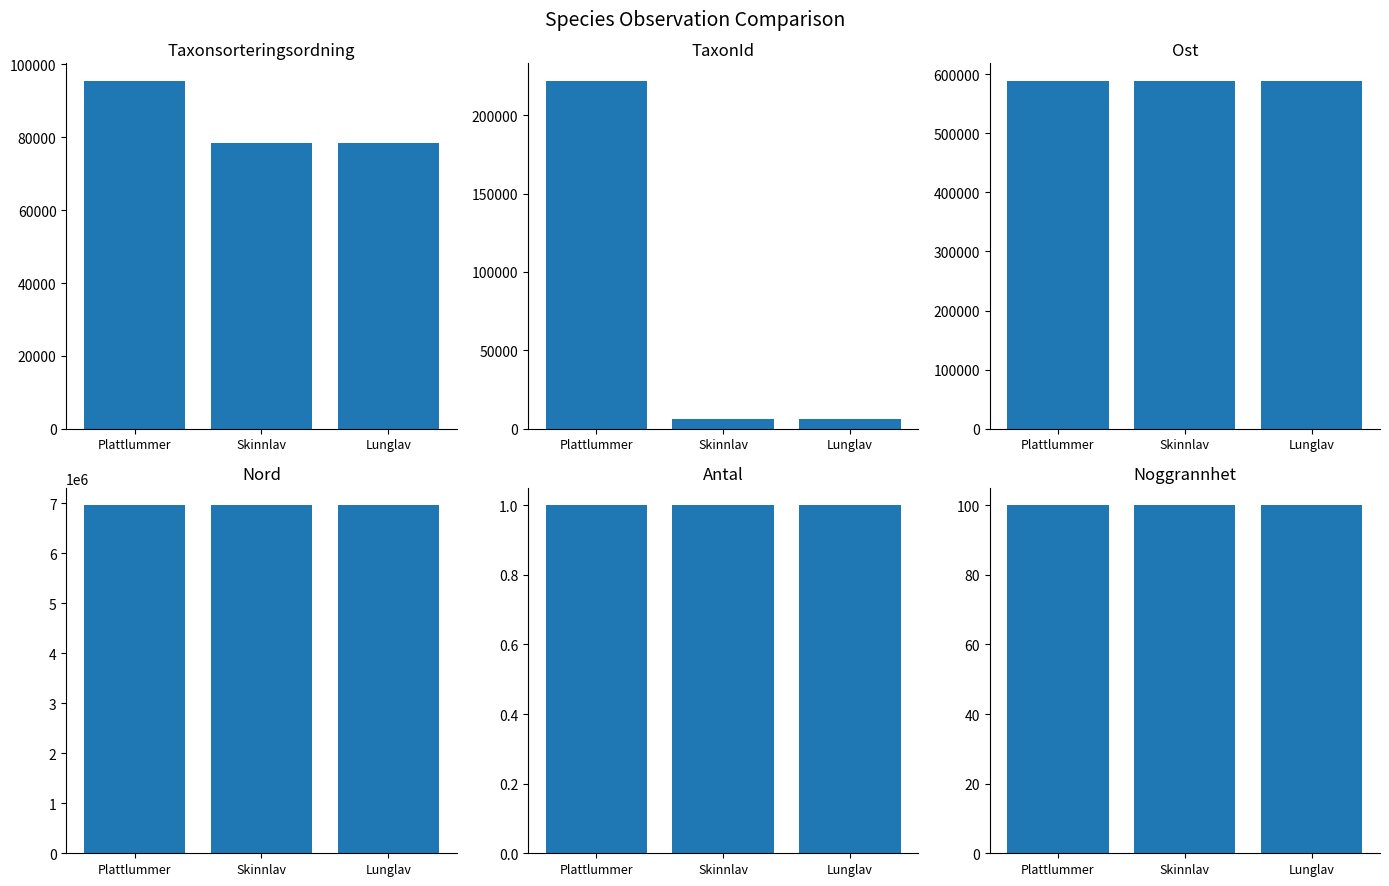

How many data points in TaxonId are above 6458?

1